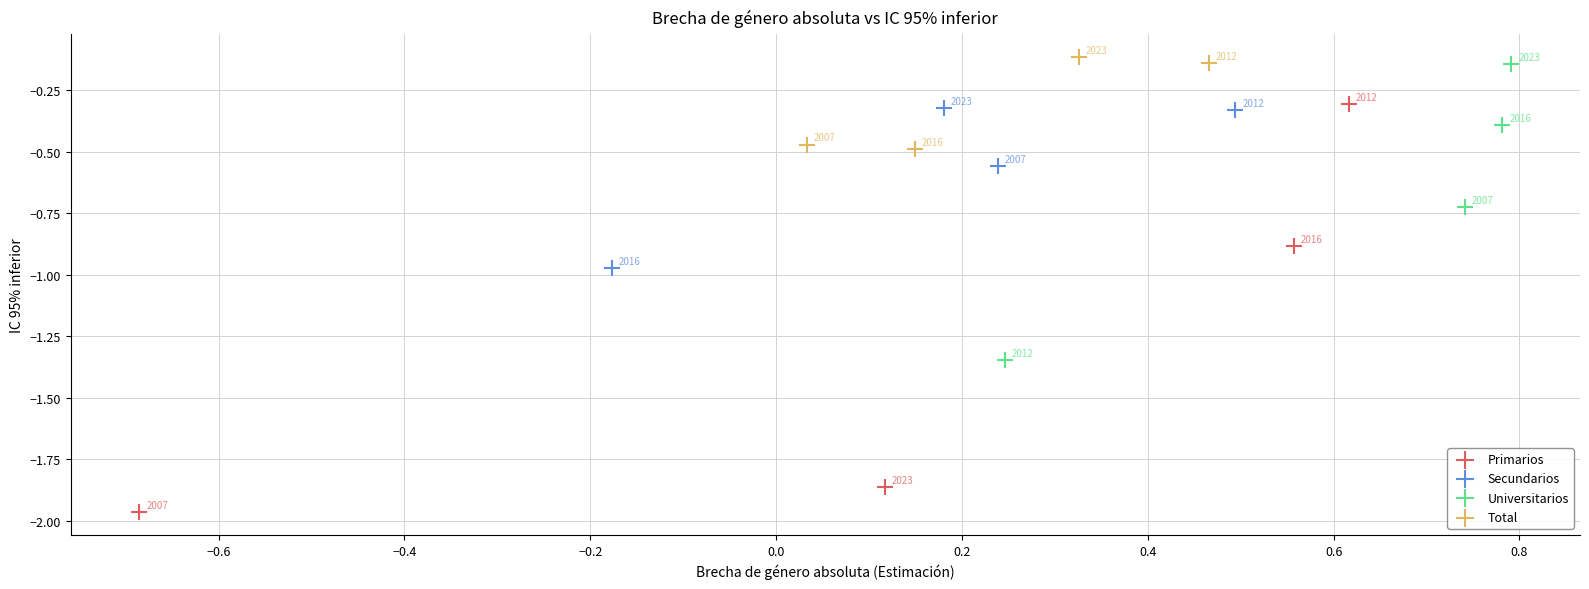

Which series has the widest spread of Y values?

Primarios